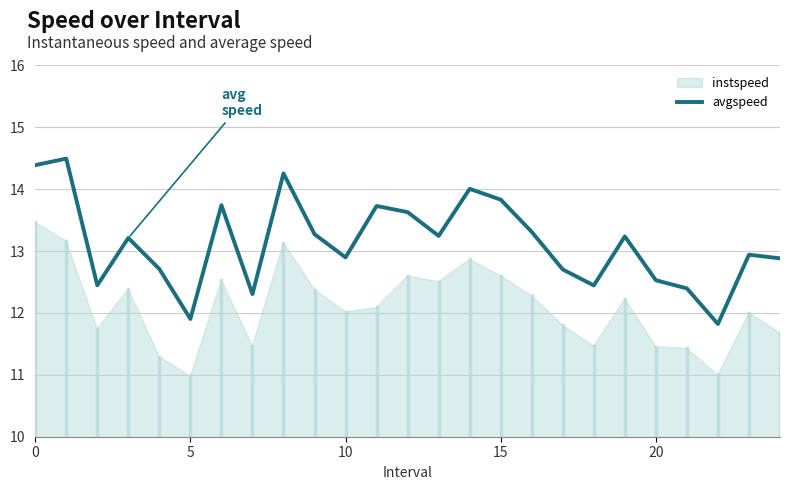

Reading left to right, extract all data points from this chart.

14.4	14.5	12.4	13.2	12.7	11.9	13.7	12.3	14.3	13.3	12.9	13.7	13.6	13.2	14.0	13.8	13.3	12.7	12.4	13.2	12.5	12.4	11.8	12.9	12.9